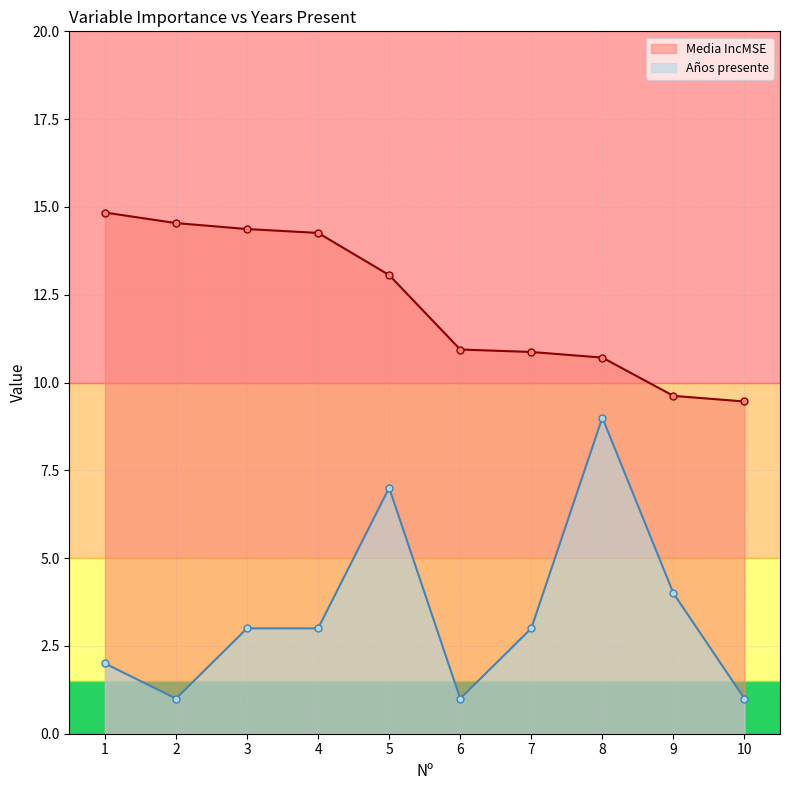

Reading left to right, transcribe all the data shown in this chart.

Media IncMSE: 14.8	14.5	14.4	14.3	13.1	10.9	10.9	10.7	9.6	9.5
Años presente: 2.0	1.0	3.0	3.0	7.0	1.0	3.0	9.0	4.0	1.0